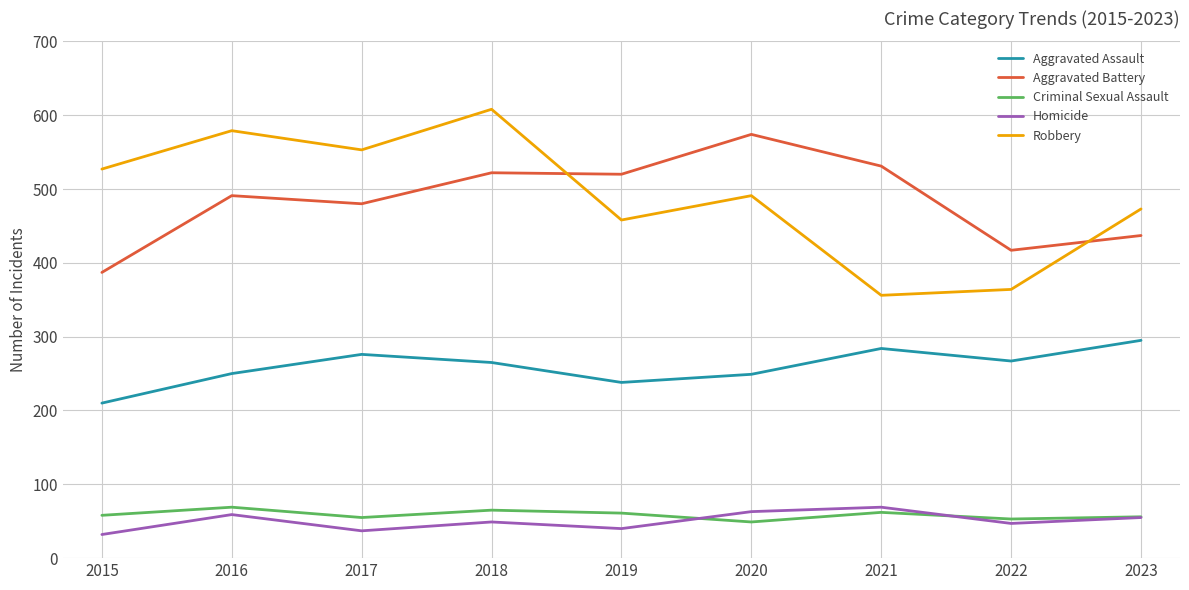

At which label is Aggravated Battery closest to 480?

2017